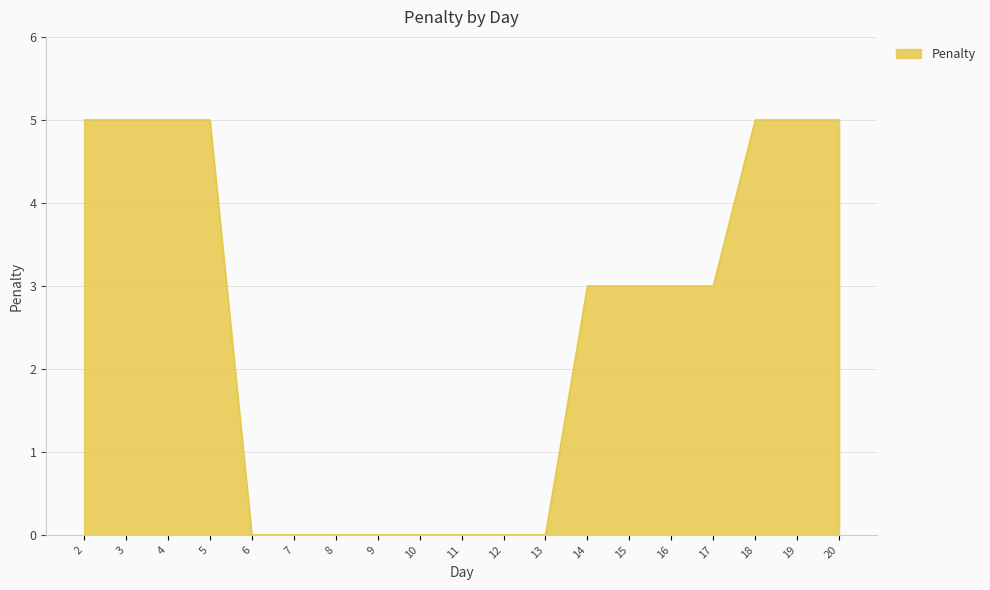

How many categories are shown in the chart?

19